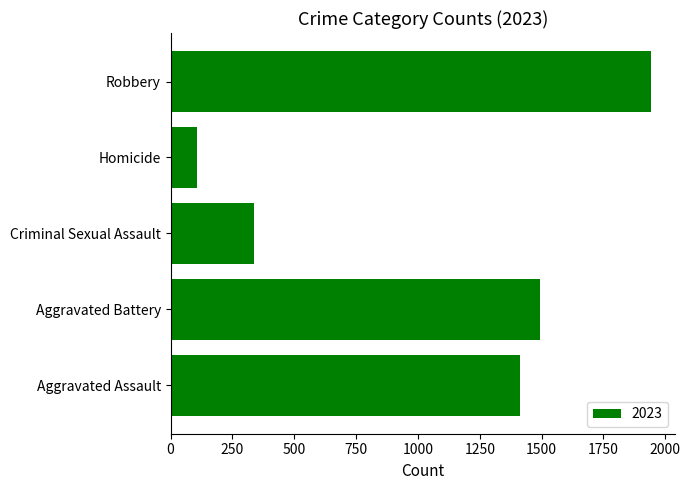

How many distinct data groups are displayed?

1